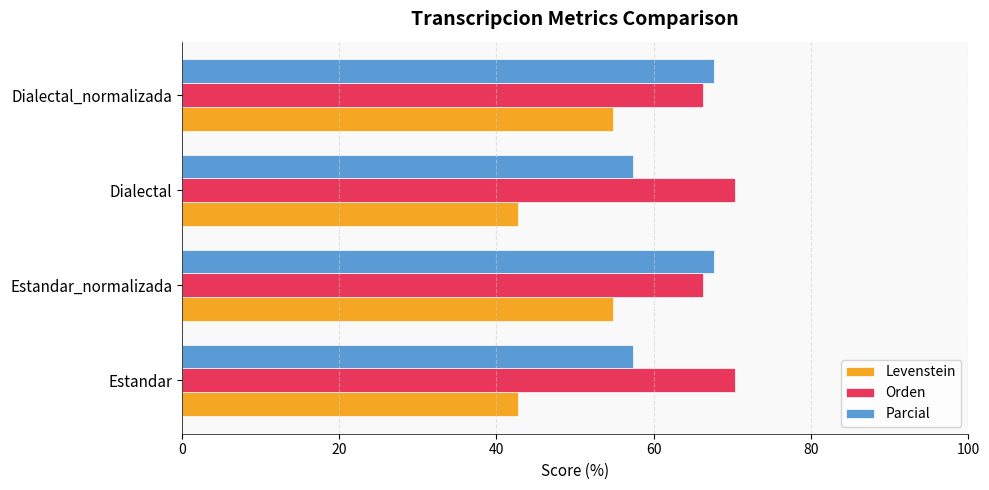

Rank the series by their maximum value, from lowest to highest.

Levenstein, Parcial, Orden